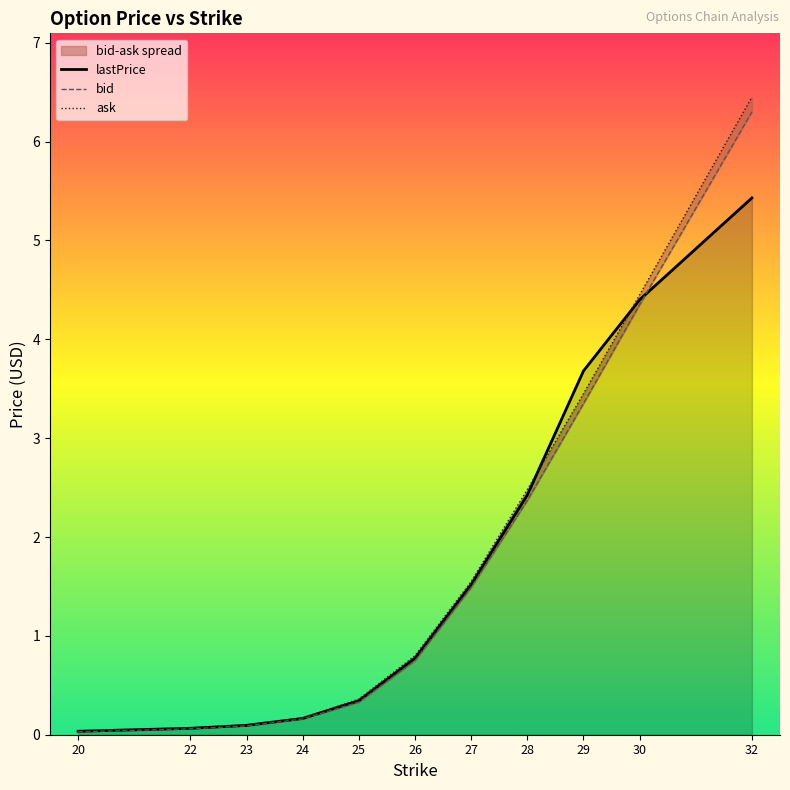

Reading right to left, what are all the values shown in this chart?

lastPrice: 5.4	4.4	3.7	2.4	1.5	0.8	0.3	0.2	0.1	0.1	0.0
bid: 6.3	4.3	3.4	2.4	1.5	0.8	0.3	0.2	0.1	0.1	0.0
ask: 6.5	4.5	3.5	2.5	1.6	0.8	0.4	0.2	0.1	0.1	0.0